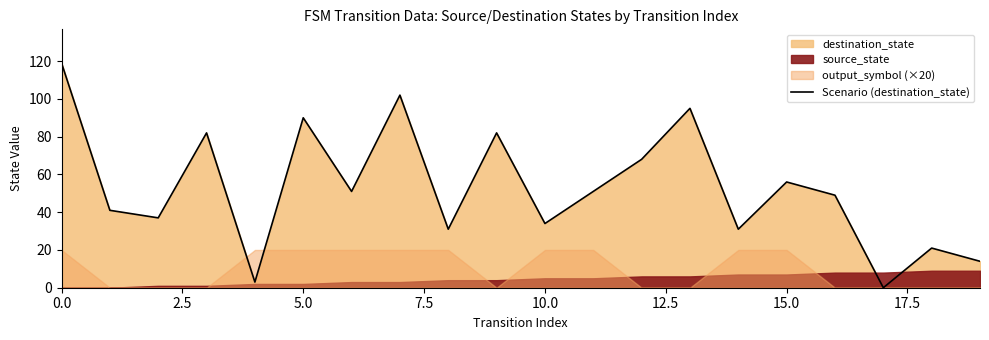

What is the maximum value shown in the chart?

119